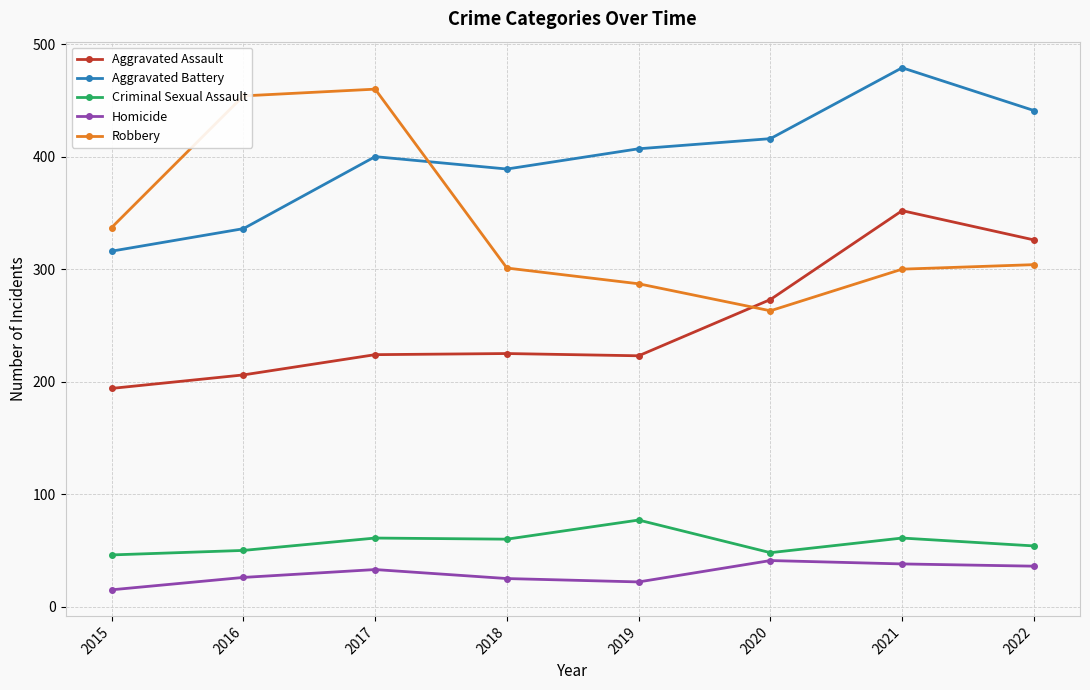

Is the value of Aggravated Assault at 2020 greater than the value of Aggravated Battery at 2017?

No